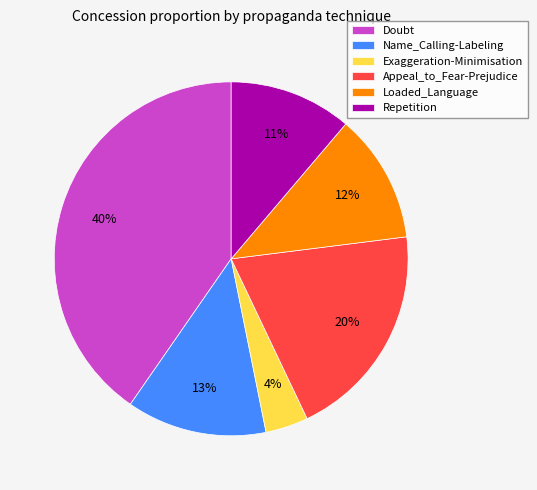

The Appeal_to_Fear-Prejudice slice represents 20% of the pie. True or false?

True